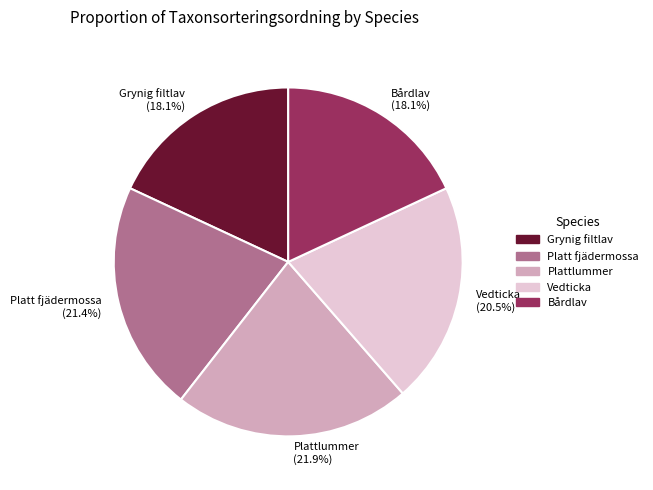

Does Platt fjädermossa account for over 50% of the chart?

No